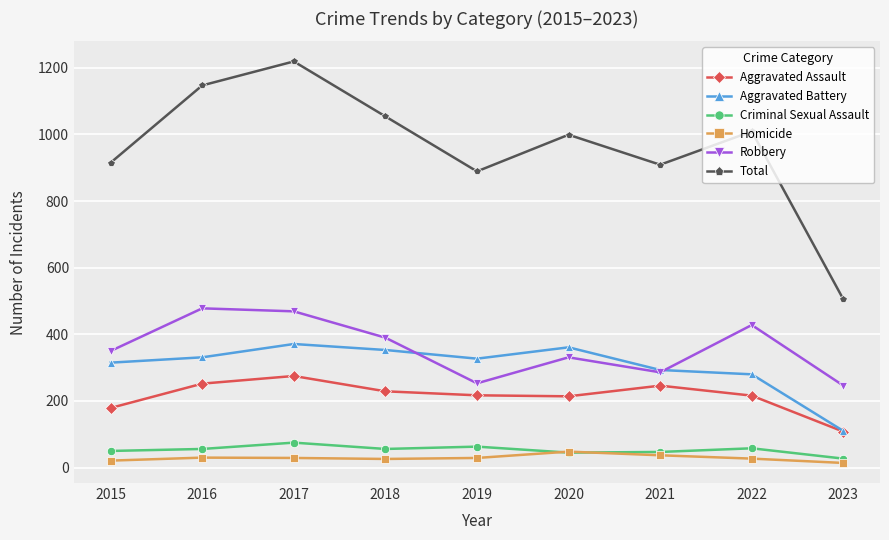

Which series has the largest range (max minus min)?

Total